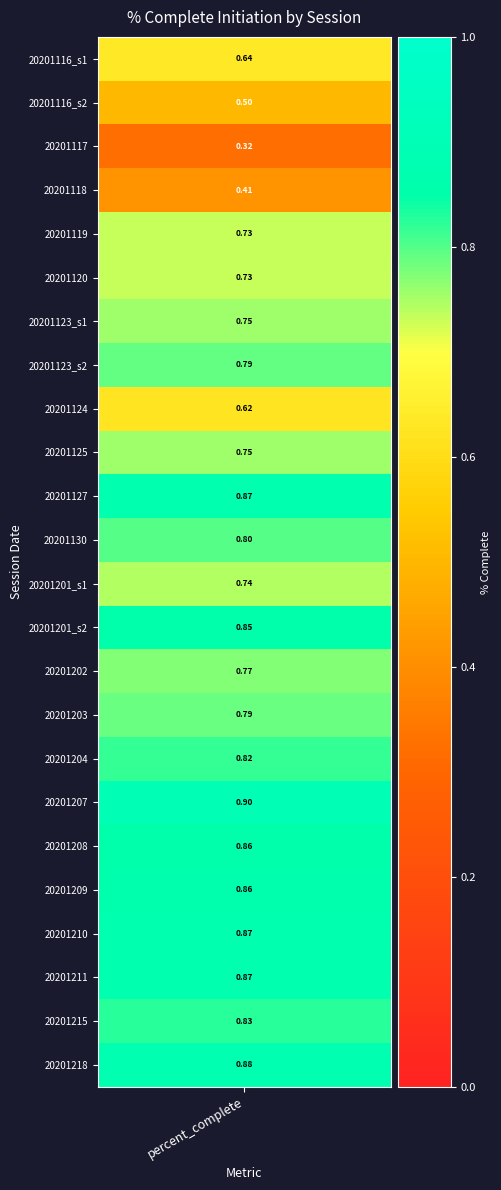

The chart shows a value of 1.2 at 9. True or false?

False